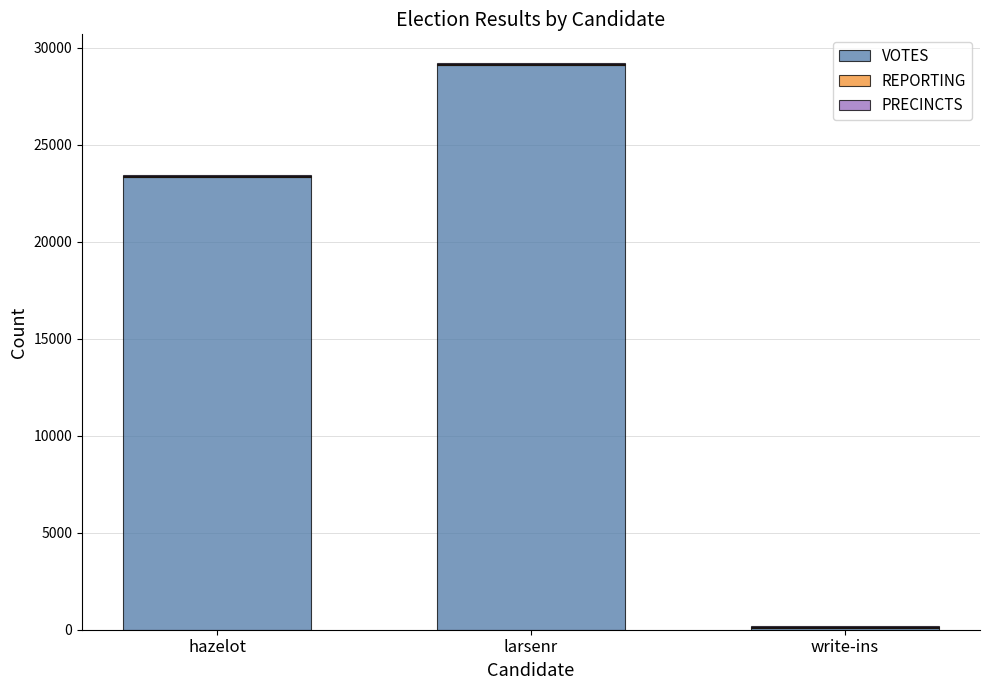

At which category is the sum across all series the highest?

larsenr